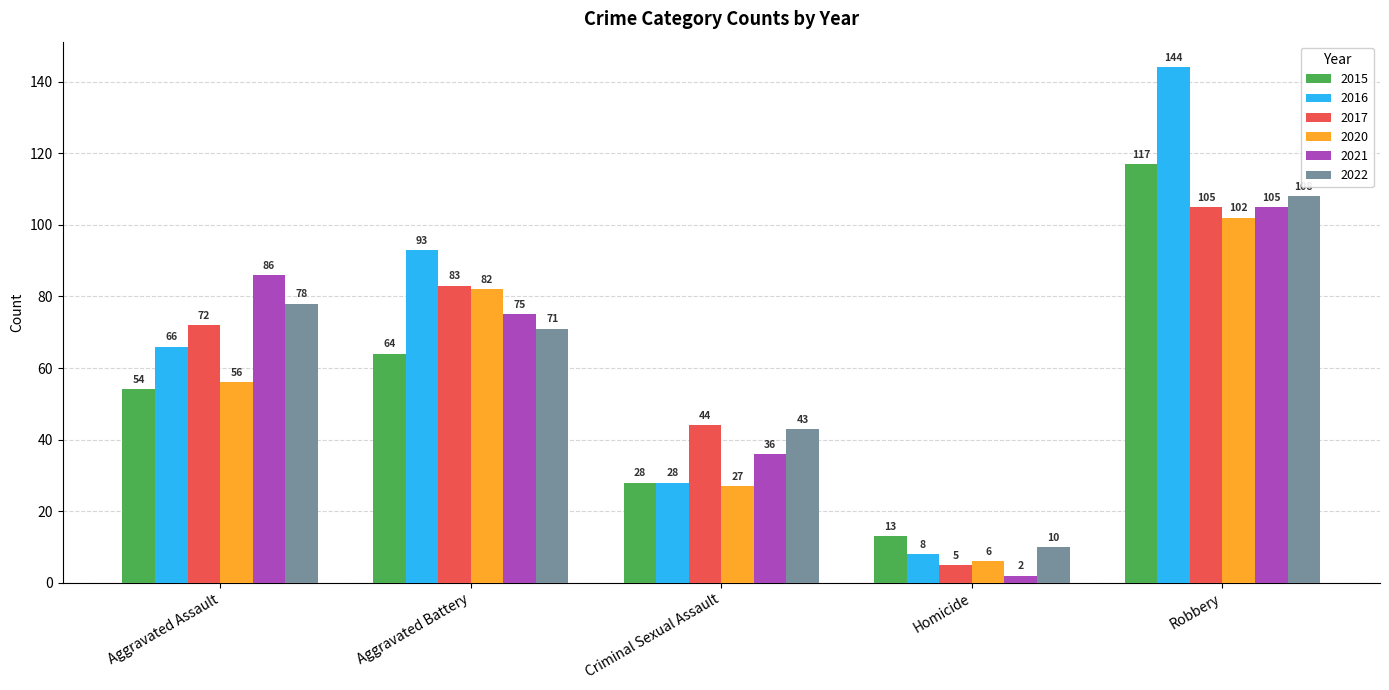

Are the bars grouped side by side (vs. stacked)?

Yes